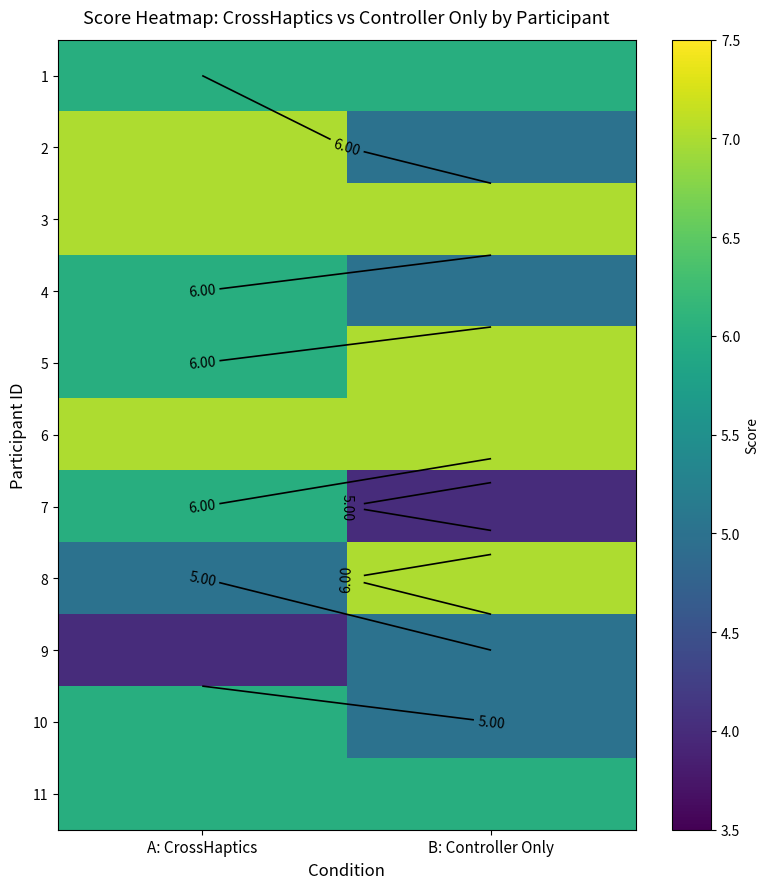

How many series are shown in this chart?

11